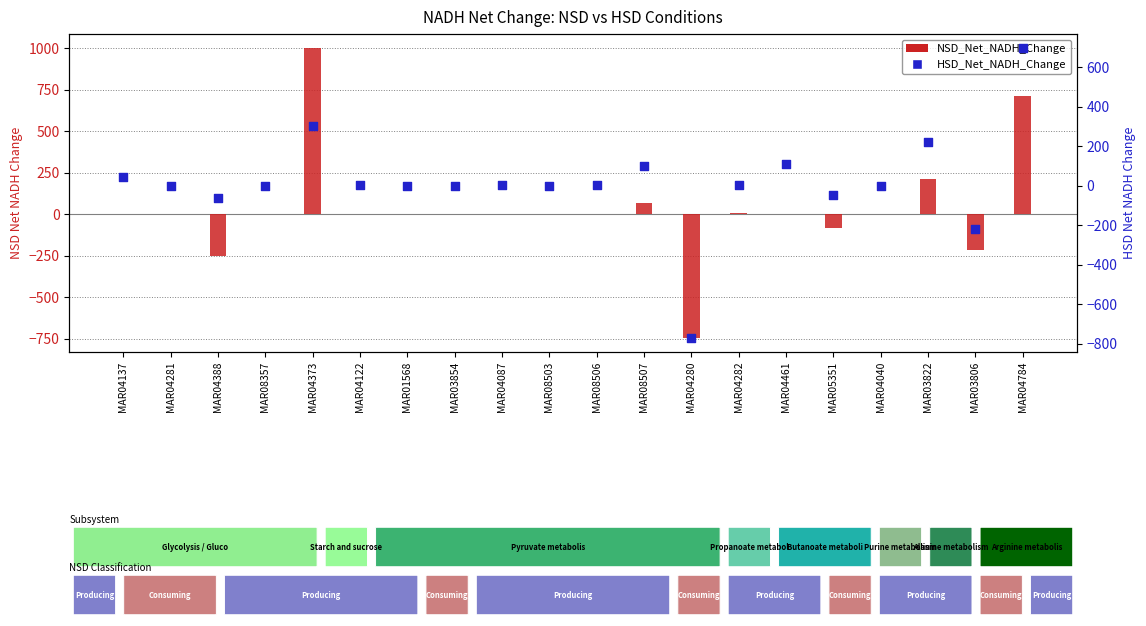

Is the value of HSD_Net_NADH_Change at MAR03806 greater than the value of NSD_Net_NADH_Change at MAR04784?

No